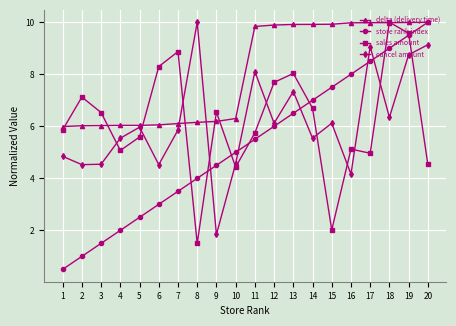

At which label does sales amount reach its minimum?

8